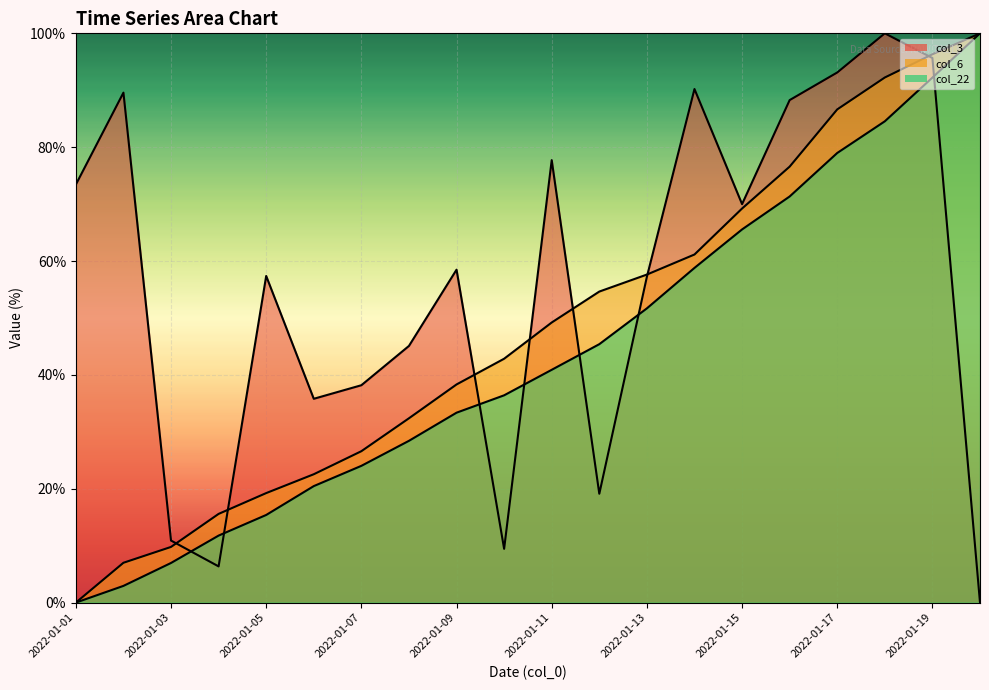

Reading left to right, extract all data points from this chart.

col_3: 2022-01-01=73.4	2022-01-02=89.6	2022-01-03=10.9	2022-01-04=6.4	2022-01-05=57.4	2022-01-06=35.8	2022-01-07=38.2	2022-01-08=45.1	2022-01-09=58.5	2022-01-10=9.4	2022-01-11=77.7	2022-01-12=19.1	2022-01-13=57.2	2022-01-14=90.2	2022-01-15=70.0	2022-01-16=88.3	2022-01-17=93.1	2022-01-18=100.0	2022-01-19=95.7	2022-01-20=0.0
col_6: 2022-01-01=0.0	2022-01-02=7.0	2022-01-03=9.8	2022-01-04=15.6	2022-01-05=19.2	2022-01-06=22.5	2022-01-07=26.6	2022-01-08=32.4	2022-01-09=38.3	2022-01-10=42.8	2022-01-11=49.2	2022-01-12=54.6	2022-01-13=57.6	2022-01-14=61.1	2022-01-15=69.2	2022-01-16=76.6	2022-01-17=86.6	2022-01-18=92.2	2022-01-19=96.3	2022-01-20=100.0
col_22: 2022-01-01=0.0	2022-01-02=2.9	2022-01-03=7.0	2022-01-04=11.8	2022-01-05=15.4	2022-01-06=20.5	2022-01-07=24.0	2022-01-08=28.4	2022-01-09=33.4	2022-01-10=36.4	2022-01-11=40.9	2022-01-12=45.4	2022-01-13=51.7	2022-01-14=58.8	2022-01-15=65.6	2022-01-16=71.3	2022-01-17=79.0	2022-01-18=84.5	2022-01-19=92.2	2022-01-20=100.0